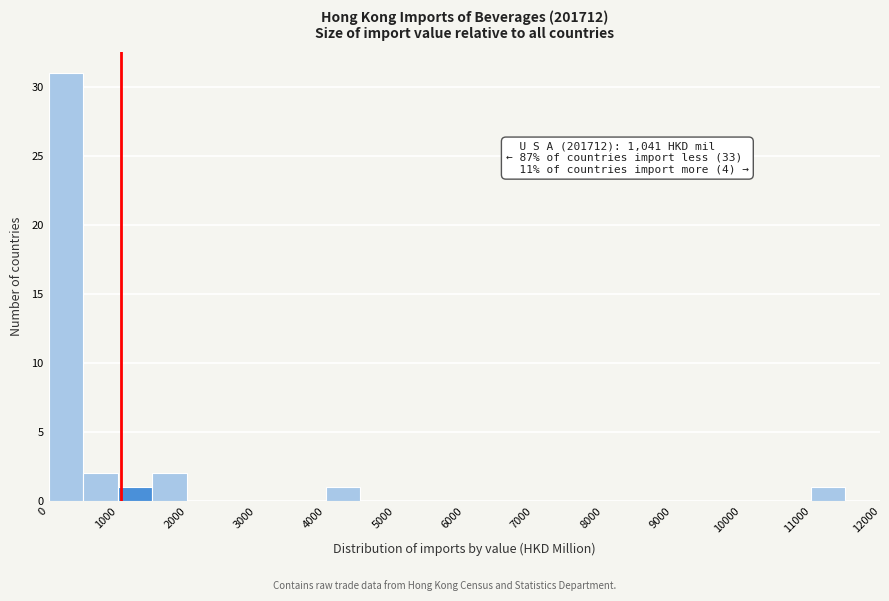

Which range on the x-axis has the tallest bar?

0 to 500